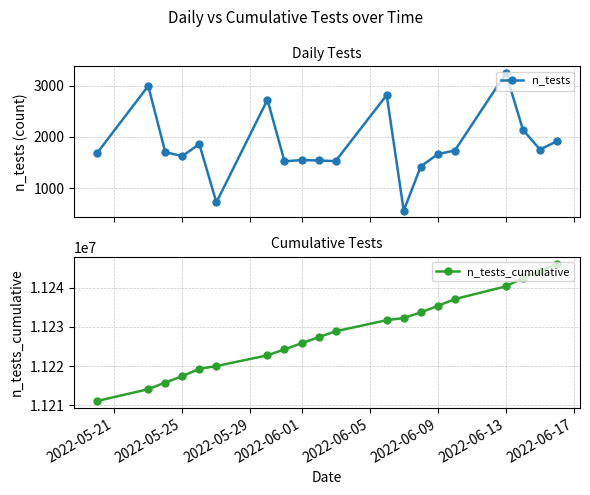

How many values in the n_tests_cumulative series are below 11228881?

10